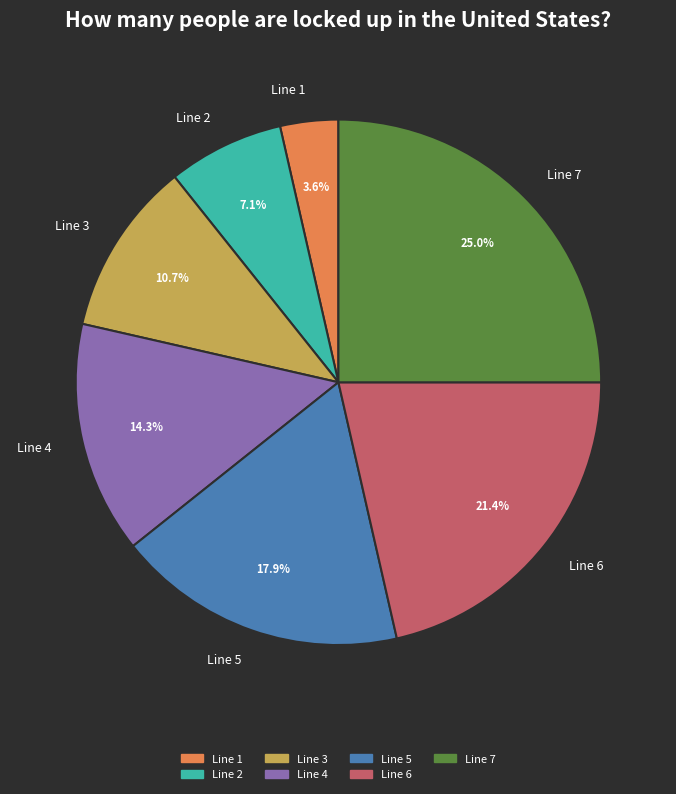

What is the smallest slice in the pie chart?

Line 1